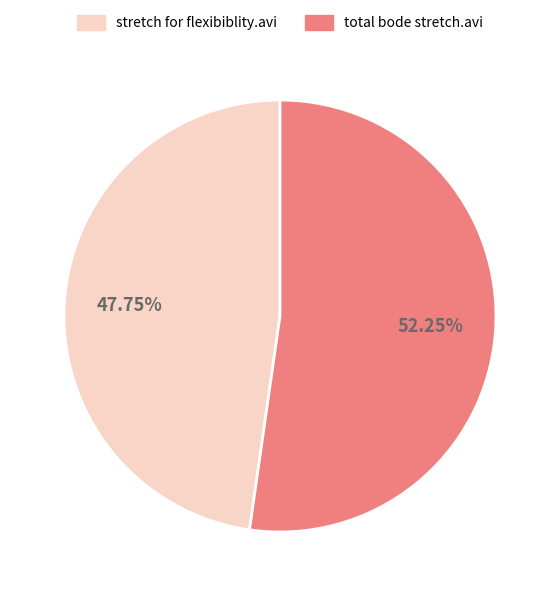

How many segments does this pie chart have?

2